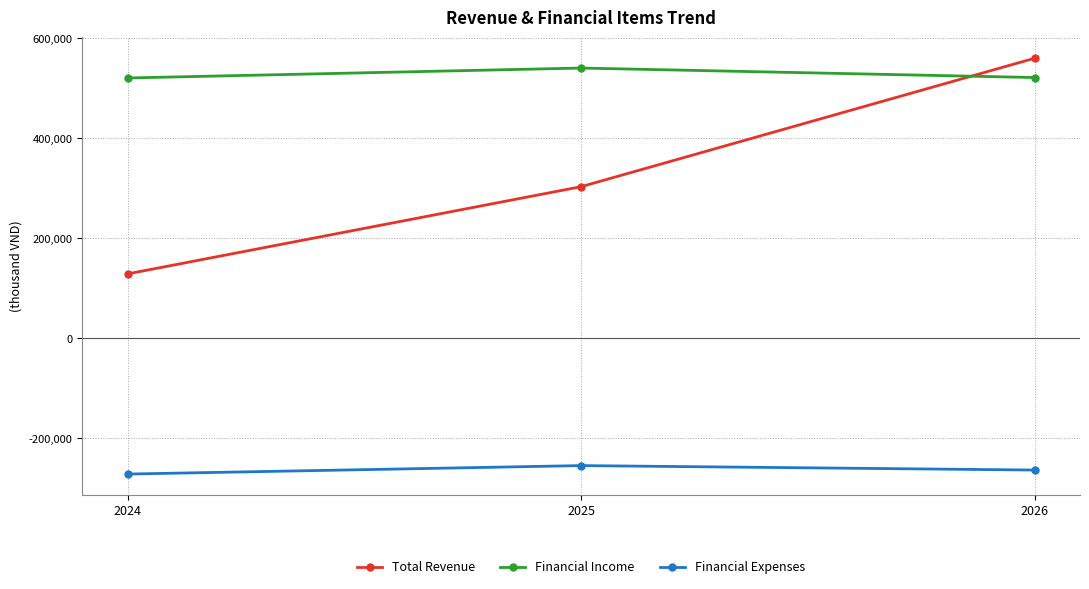

Which series has the largest range (max minus min)?

Total Revenue